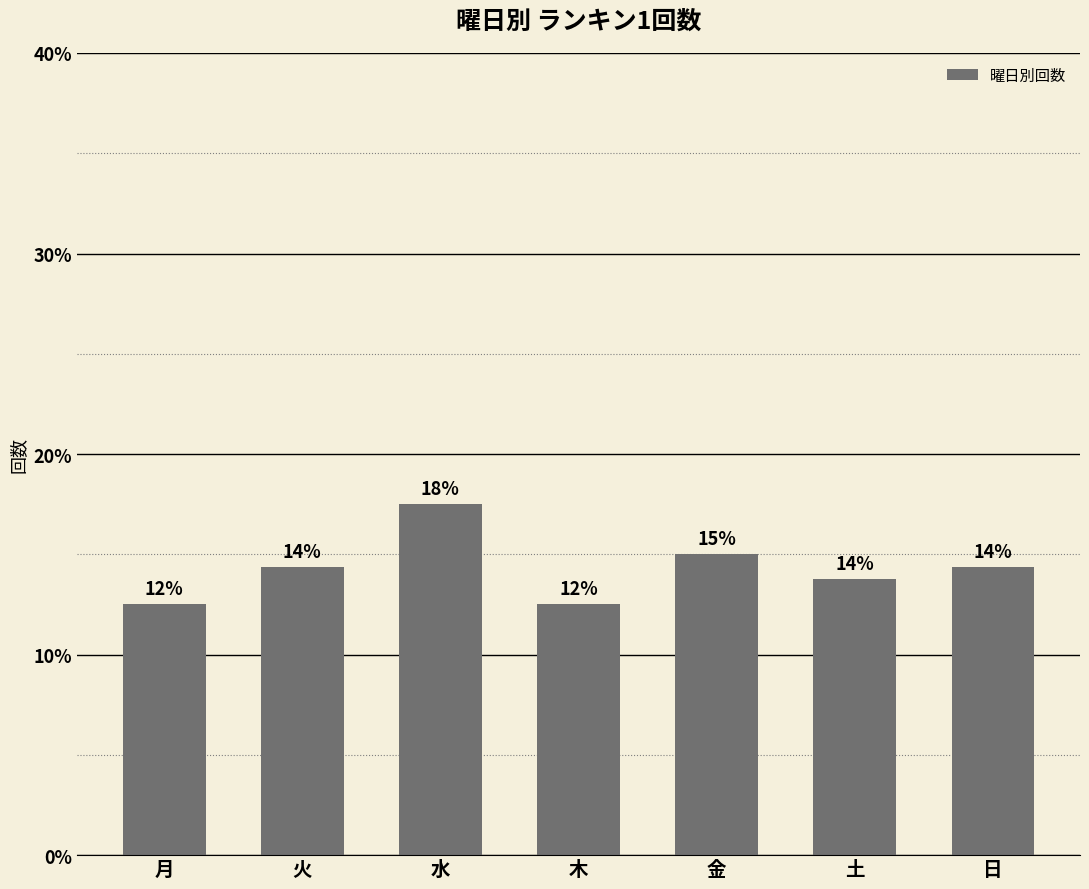

List the labels in order of value, smallest first.

月, 木, 土, 火, 日, 金, 水